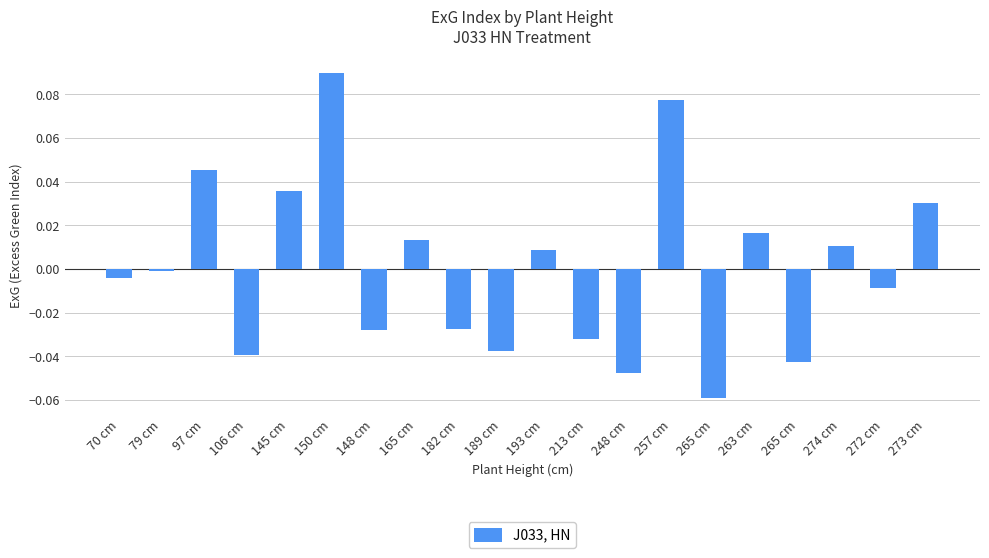

Does the chart contain any negative values?

Yes